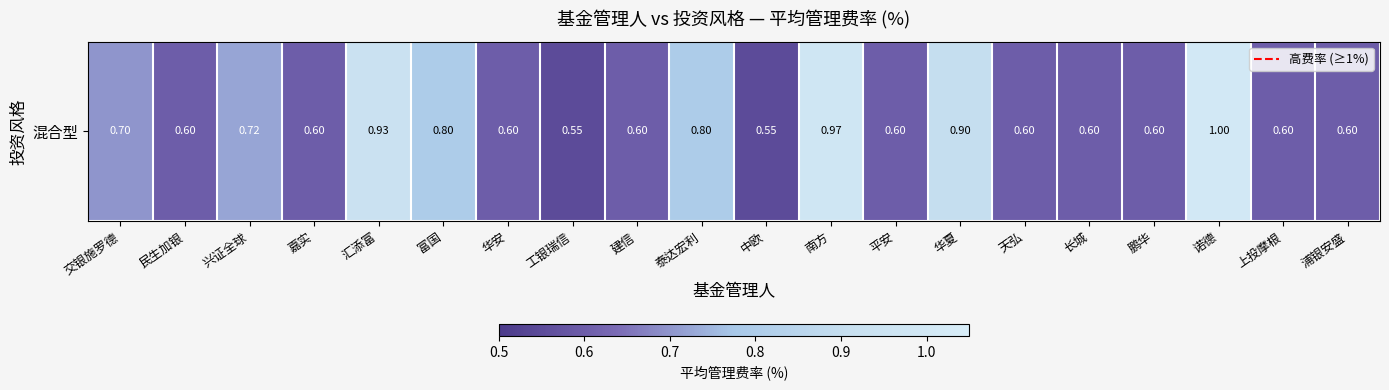

List the labels in order of value, largest first.

诺德, 南方, 汇添富, 华夏, 富国, 泰达宏利, 兴证全球, 交银施罗德, 民生加银, 嘉实, 华安, 建信, 平安, 天弘, 长城, 鹏华, 上投摩根, 浦银安盛, 工银瑞信, 中欧